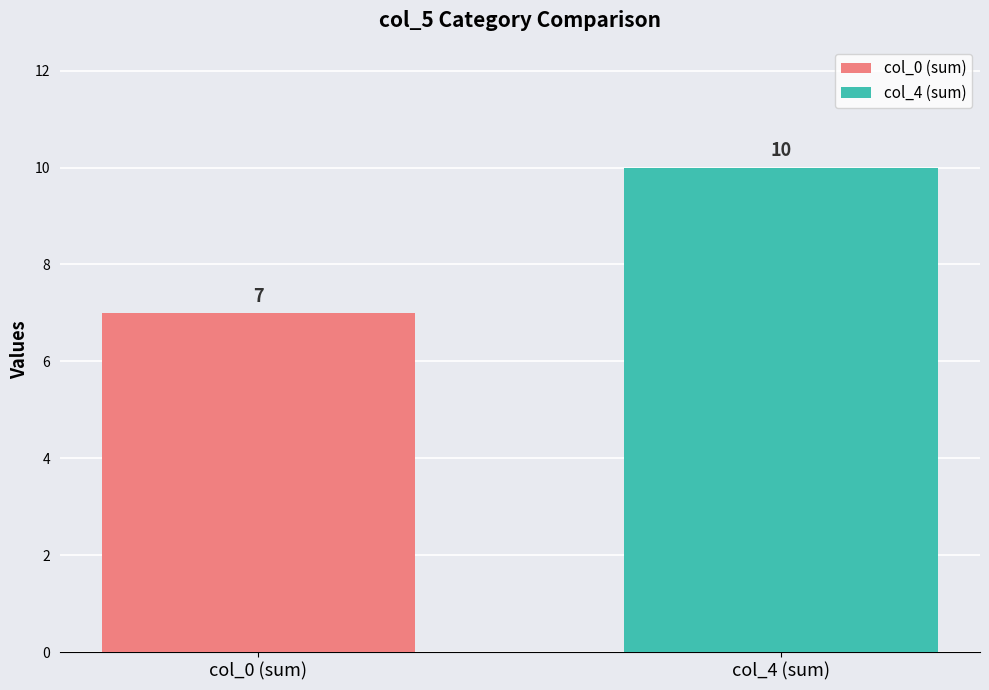

What is the minimum value for col_4 (sum)?

10